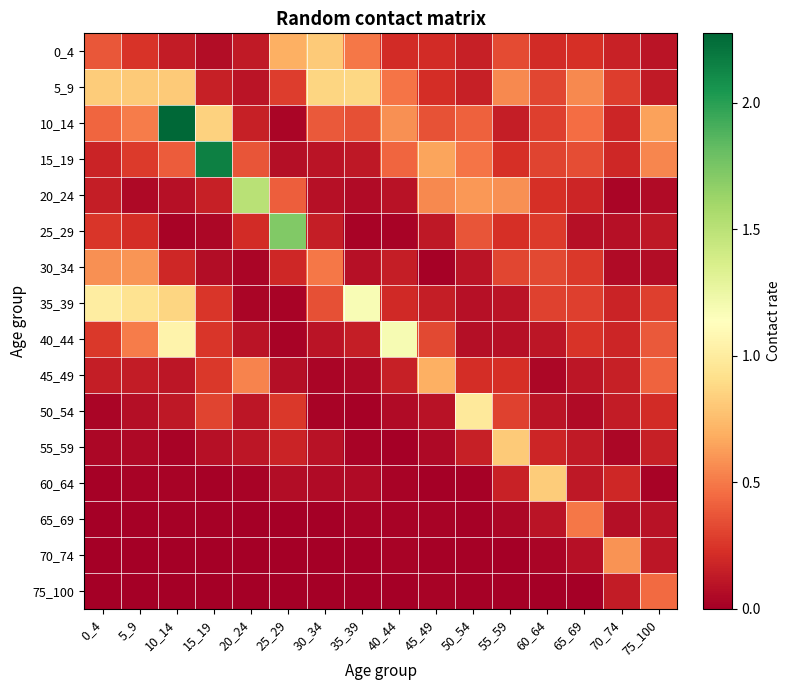

Which series has the largest total across all categories?

10_14